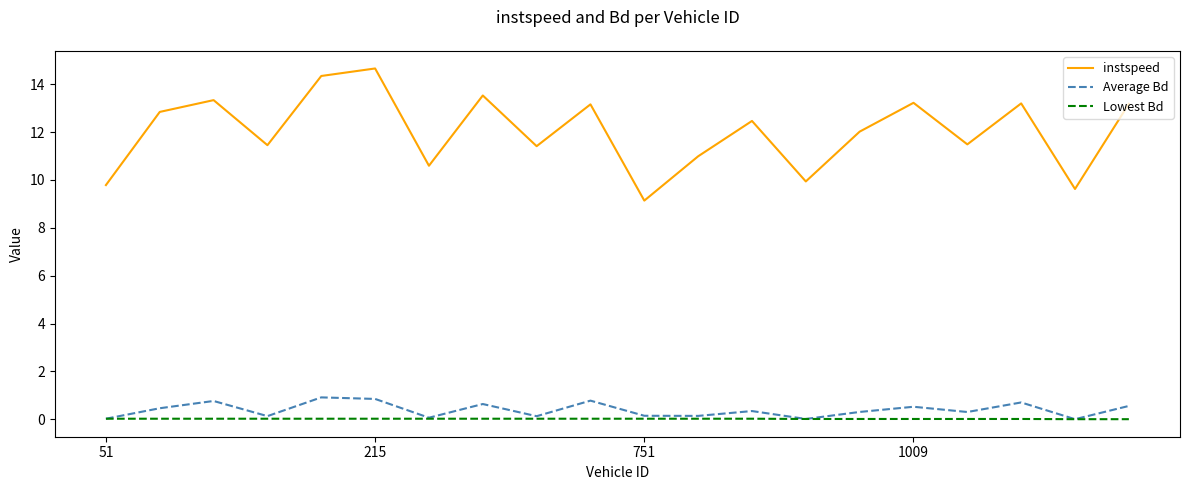

True or false: Average Bd has more than 2 interior local peaks.

True